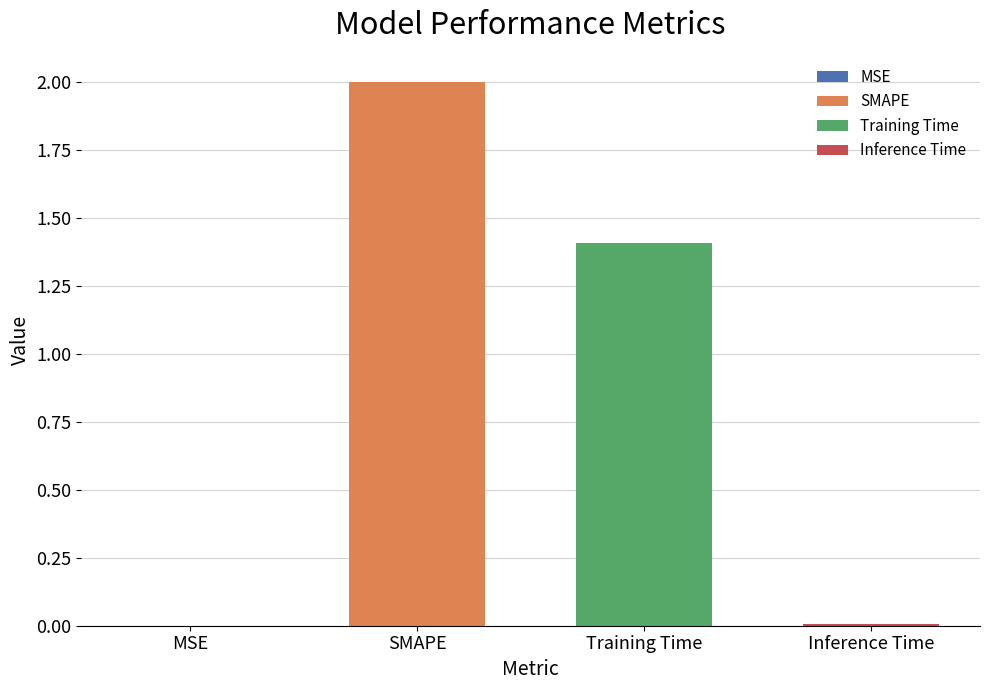

Reading left to right, extract all data points from this chart.

MSE=0.0	SMAPE=2.0	Training Time=1.4	Inference Time=0.0